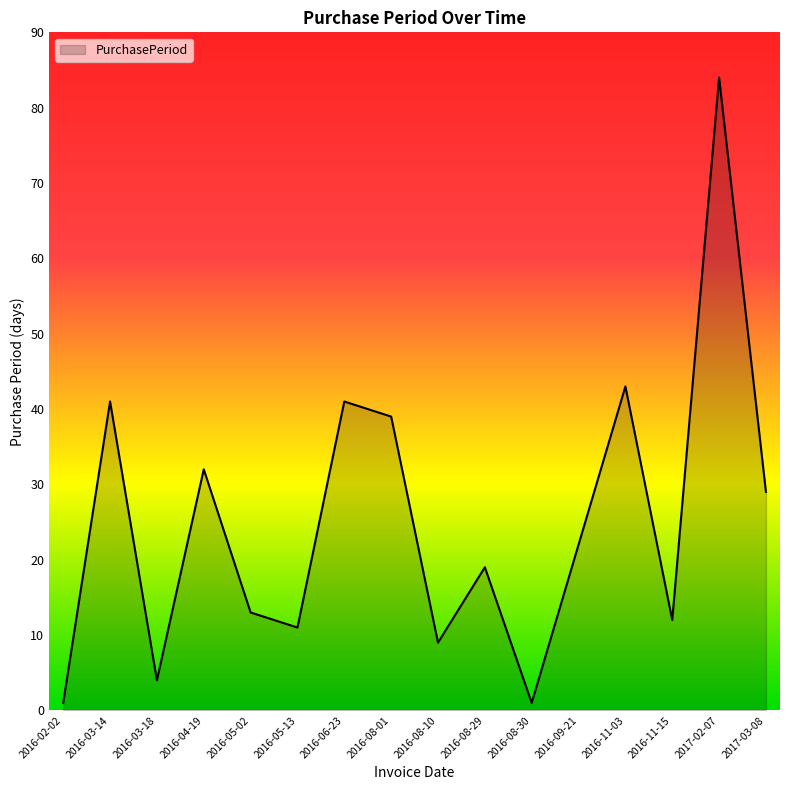

How many lines are shown in the chart?

1